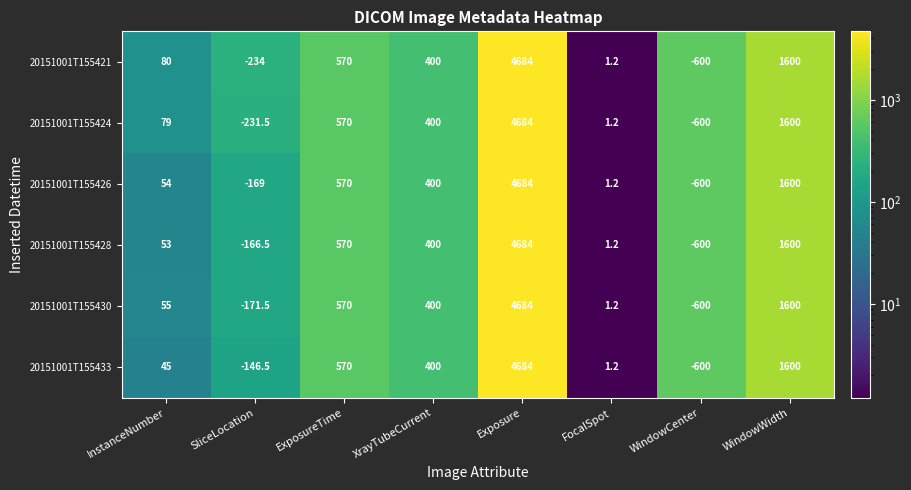

What is the maximum value shown in the chart?

4684.0